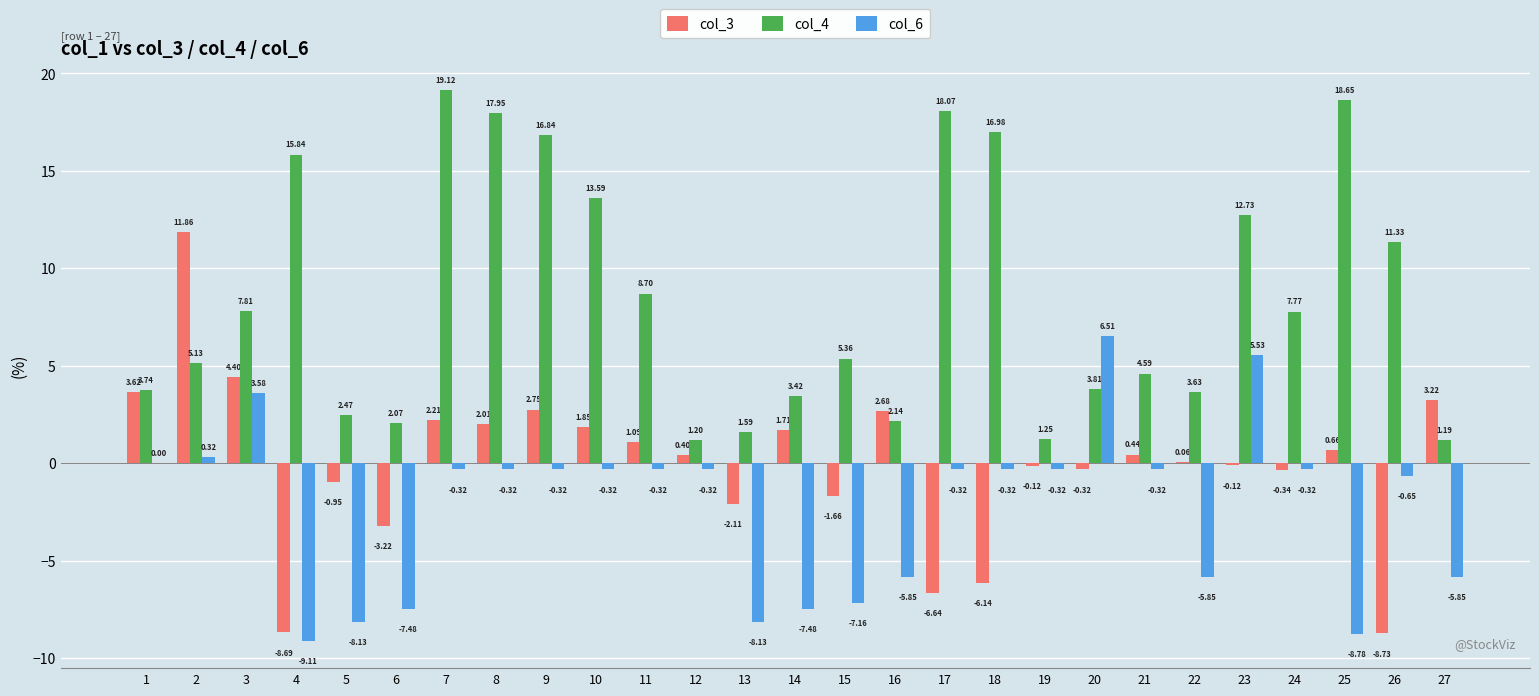

Which series has the largest total across all categories?

col_4